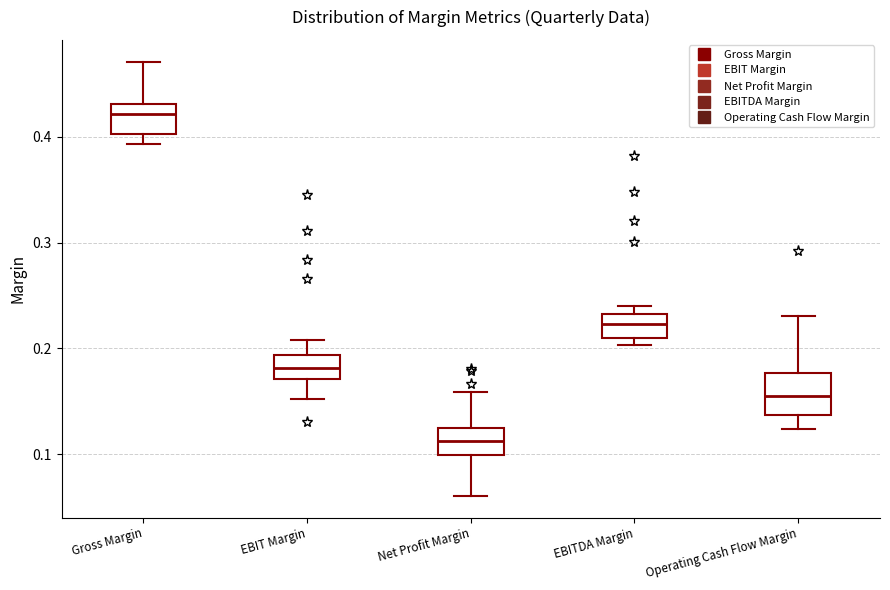

Comparing the boxes themselves (not the whiskers), which one is the tallest?

Operating Cash Flow Margin